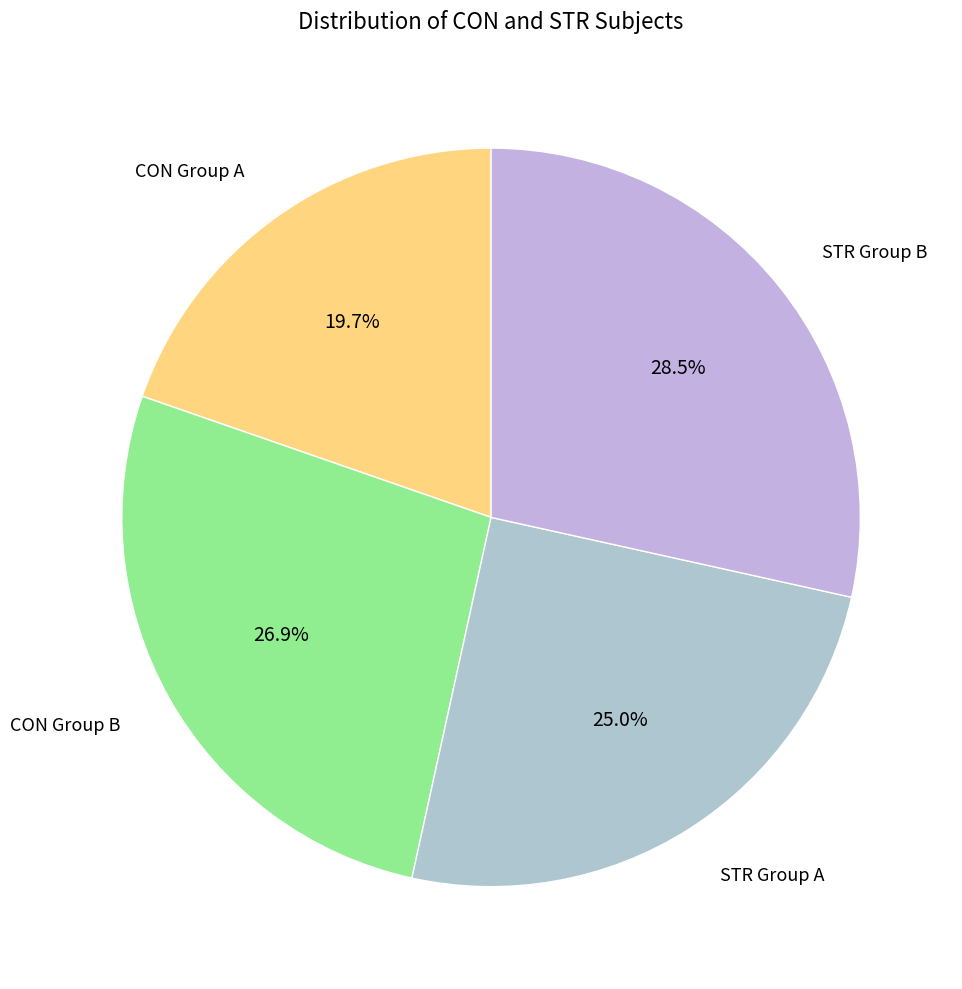

What is the ratio of the value at STR Group A to the value at CON Group A?

1.3